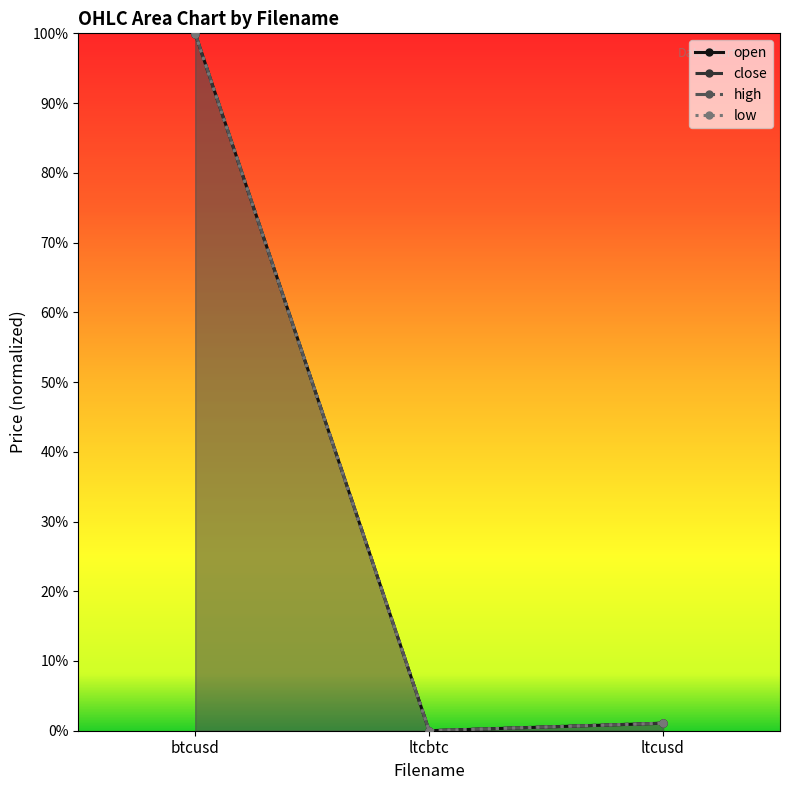

At which label is close closest to 0?

ltcbtc